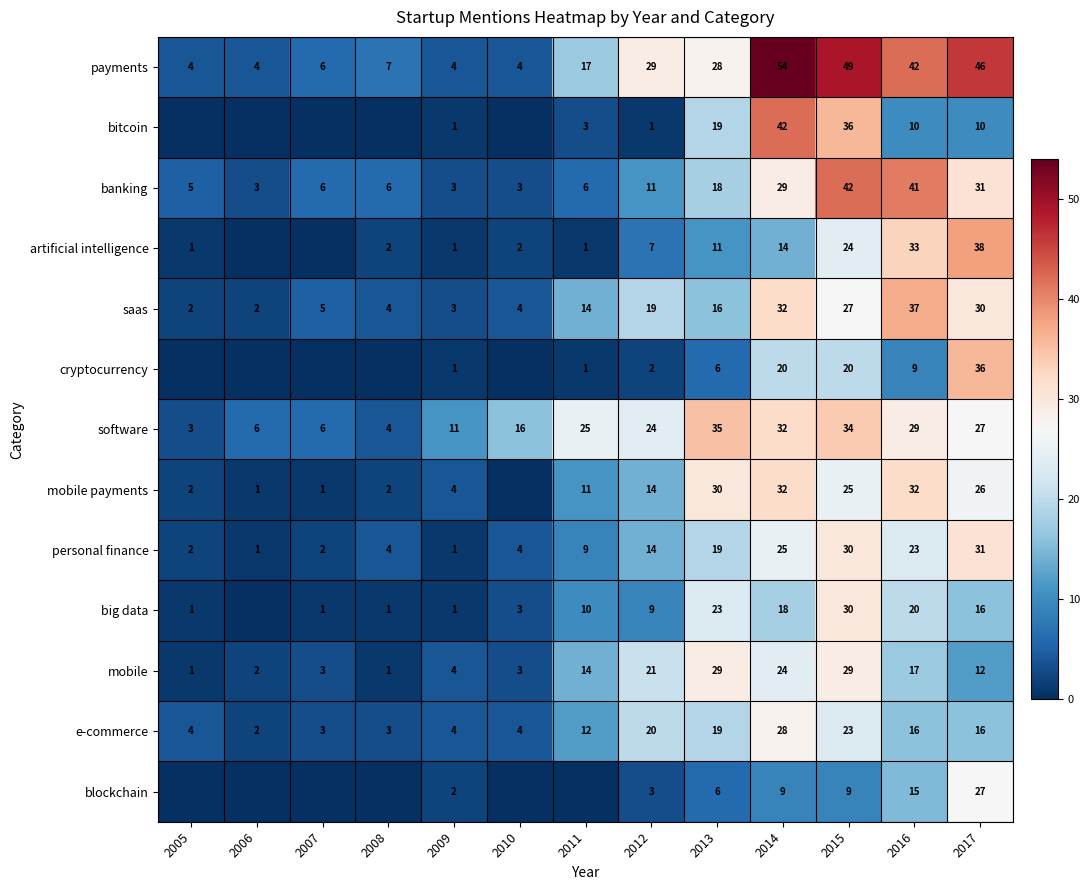

Which label corresponds to the smallest value in the chart?

2005